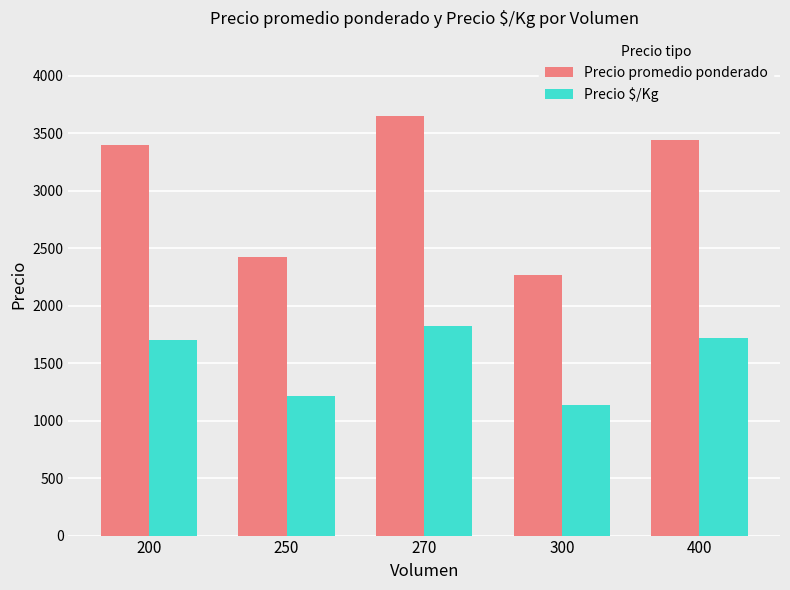

The Precio $/Kg series shows 1722.0 at 400. True or false?

True